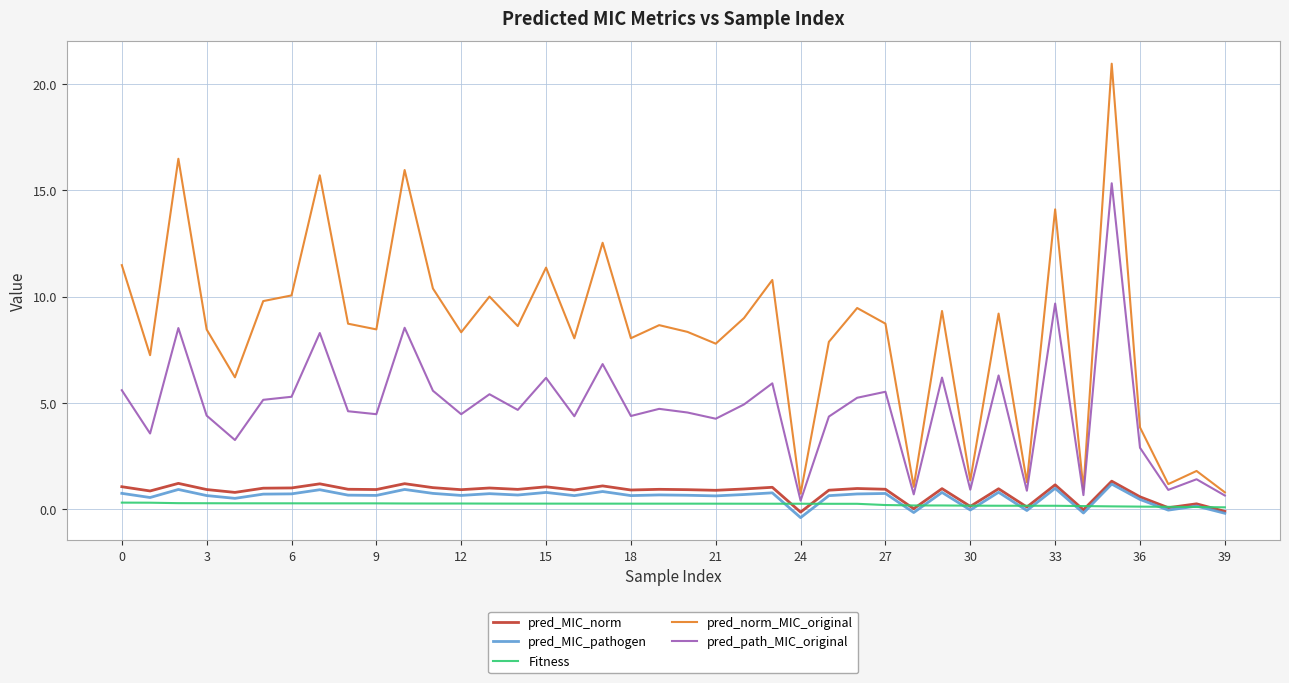

Which series has the widest spread of values?

pred_norm_MIC_original